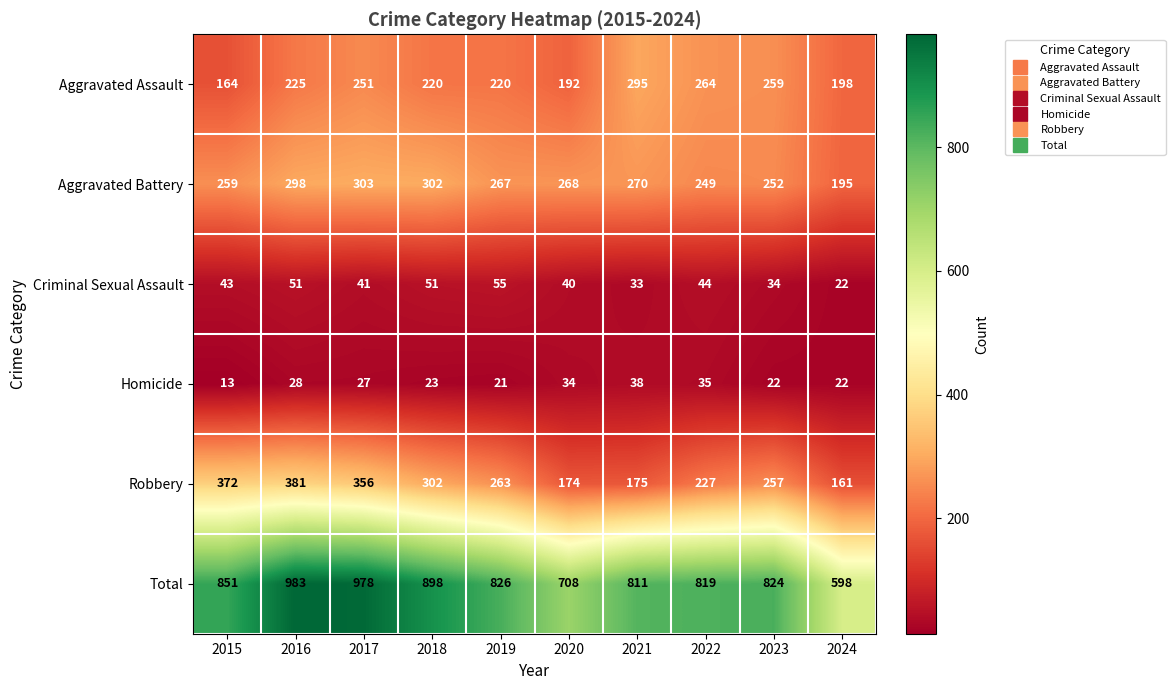

True or false: Aggravated Battery has a value of 470 at 2017.

False